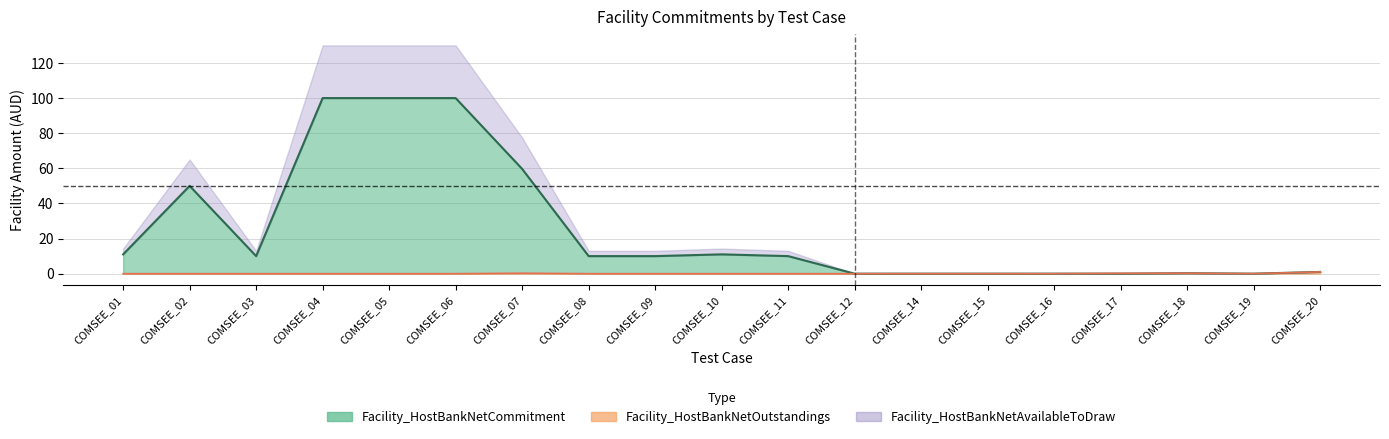

Where is the first local minimum for Facility_HostBankNetCommitment?

COMSEE_03